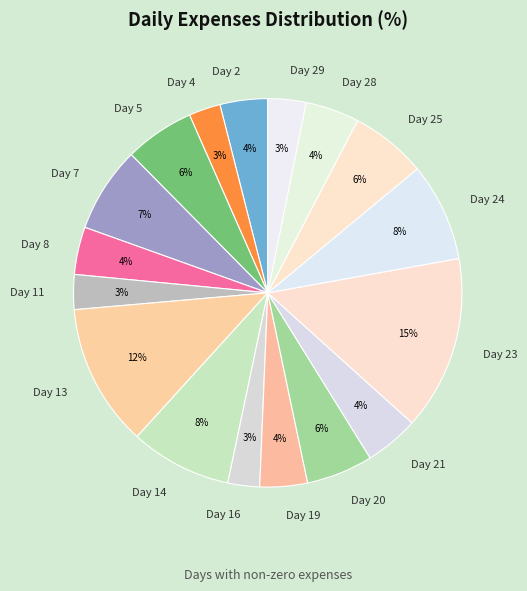

To the nearest percent, what portion does Day 8 represent?

4%